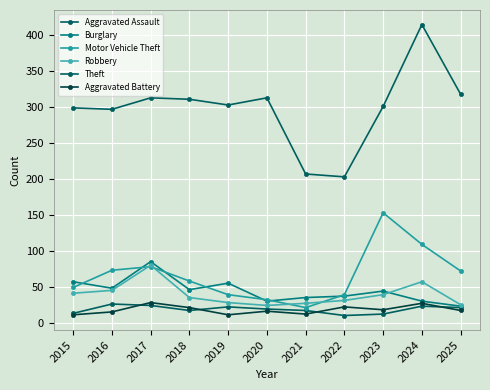

List the labels in order of Motor Vehicle Theft value, smallest first.

2021, 2020, 2019, 2022, 2015, 2018, 2025, 2016, 2017, 2024, 2023